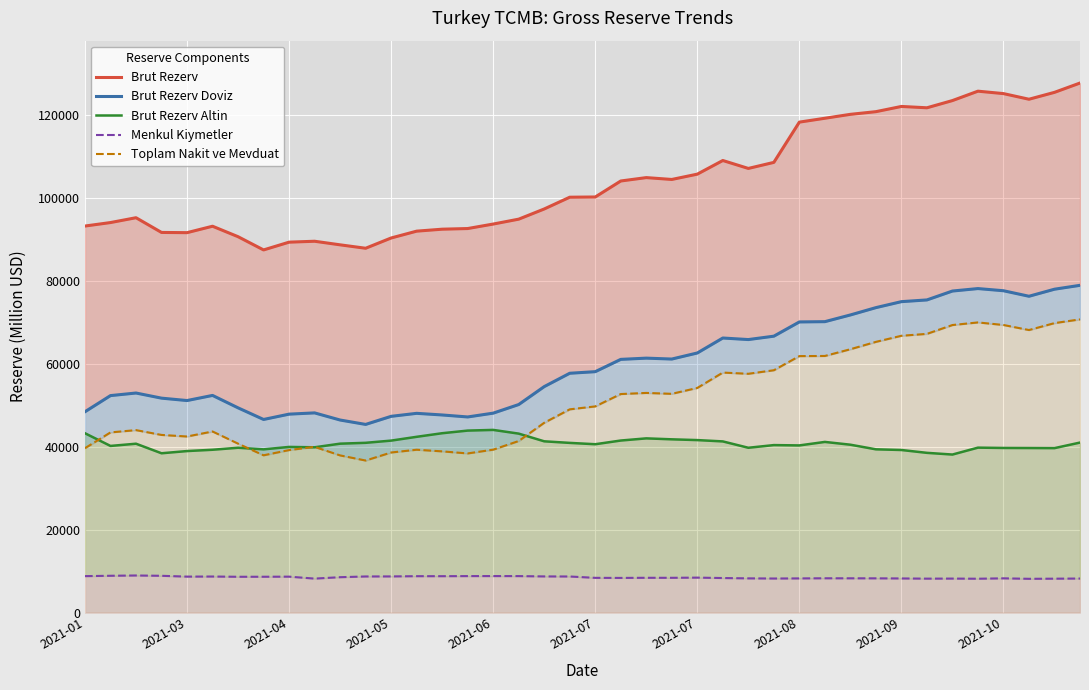

After their last crossing, which series has the higher values: Toplam Nakit ve Mevduat or Brut Rezerv Altin?

Toplam Nakit ve Mevduat